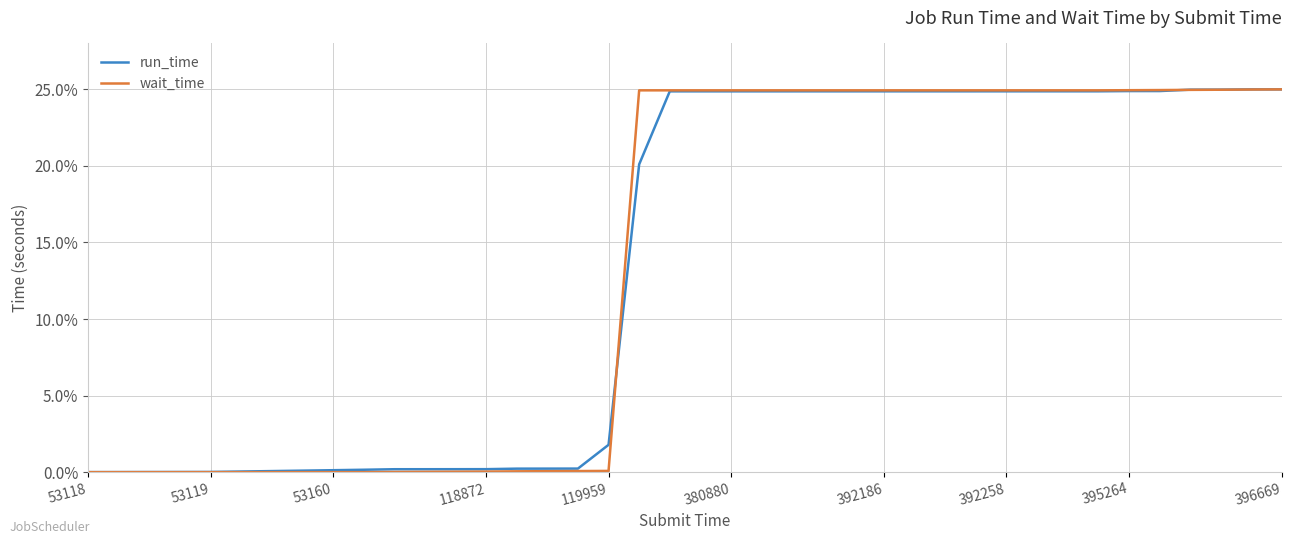

The value of wait_time at 53160 is 0.0. True or false?

True